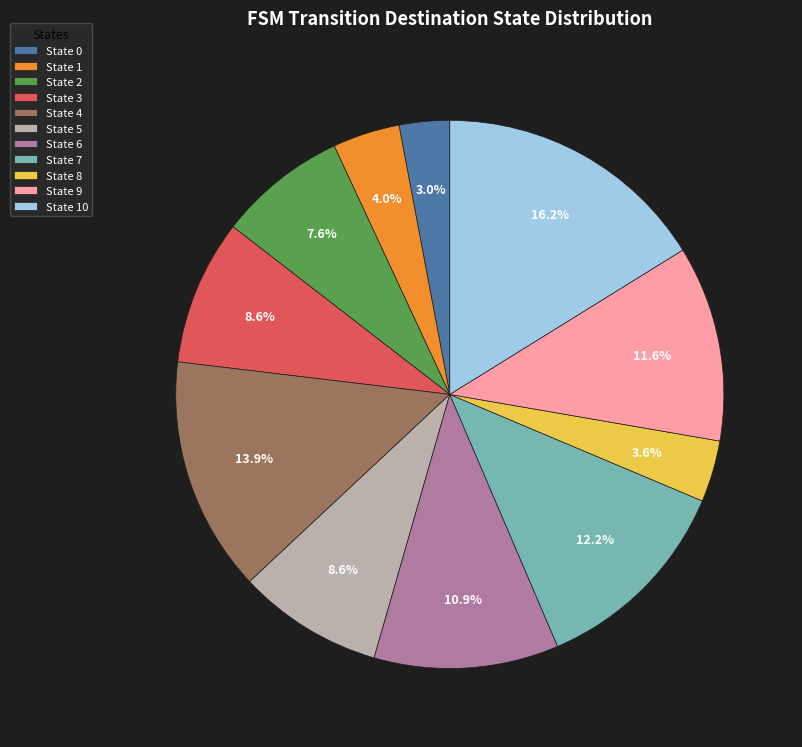

True or false: State 7 accounts for 12% of the total.

True